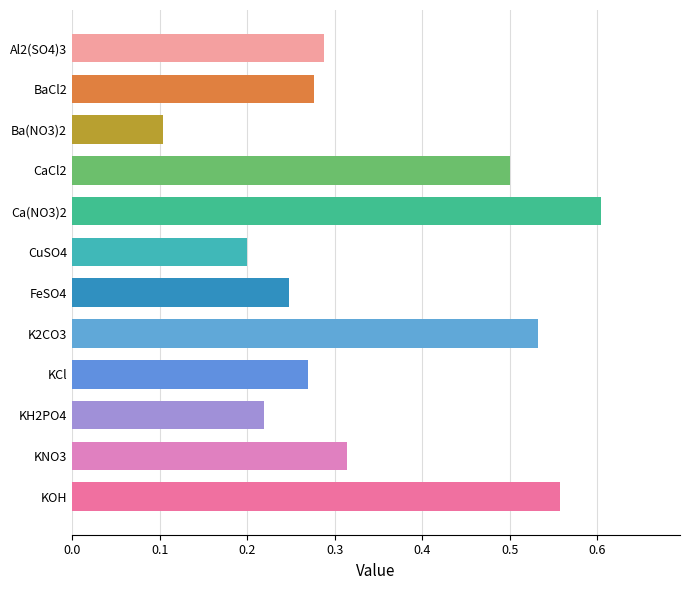

Which category has the highest value across all series?

Ca(NO3)2